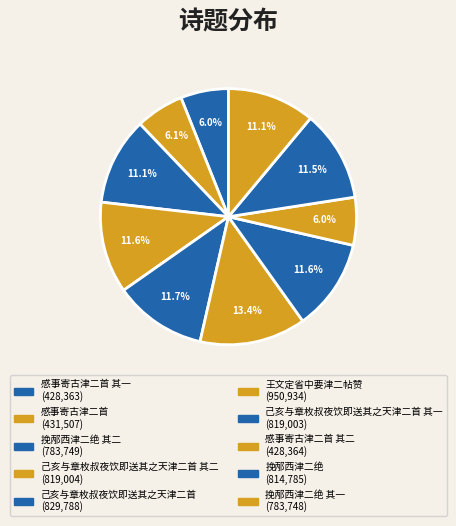

How many segments does this pie chart have?

10